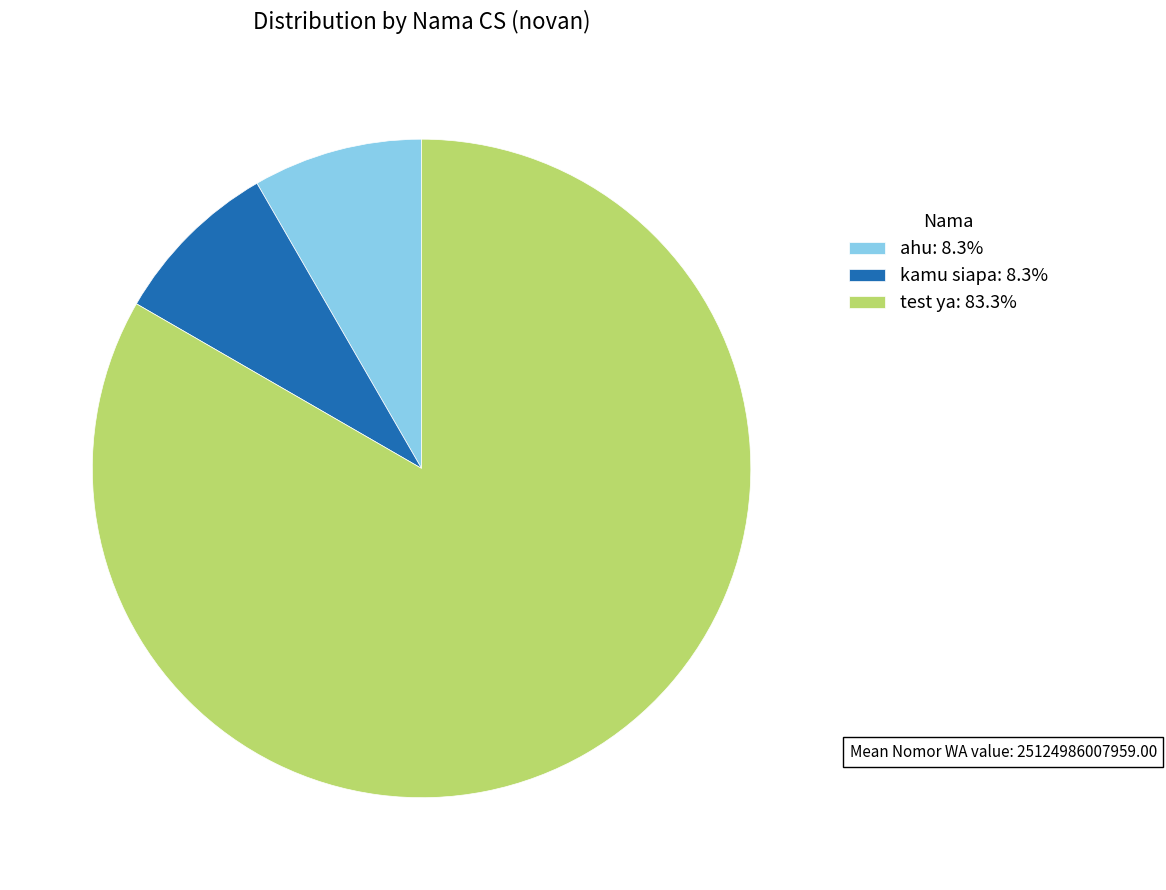

Do test ya and ahu together represent more than half of the pie?

Yes